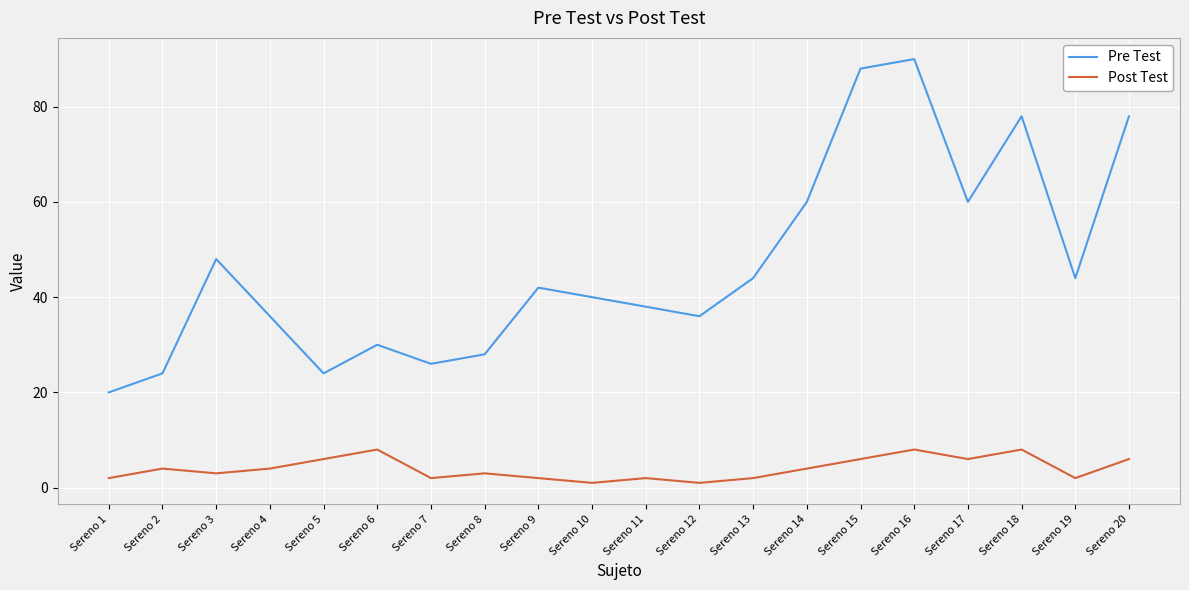

Rank the series by their maximum value, from highest to lowest.

Pre Test, Post Test